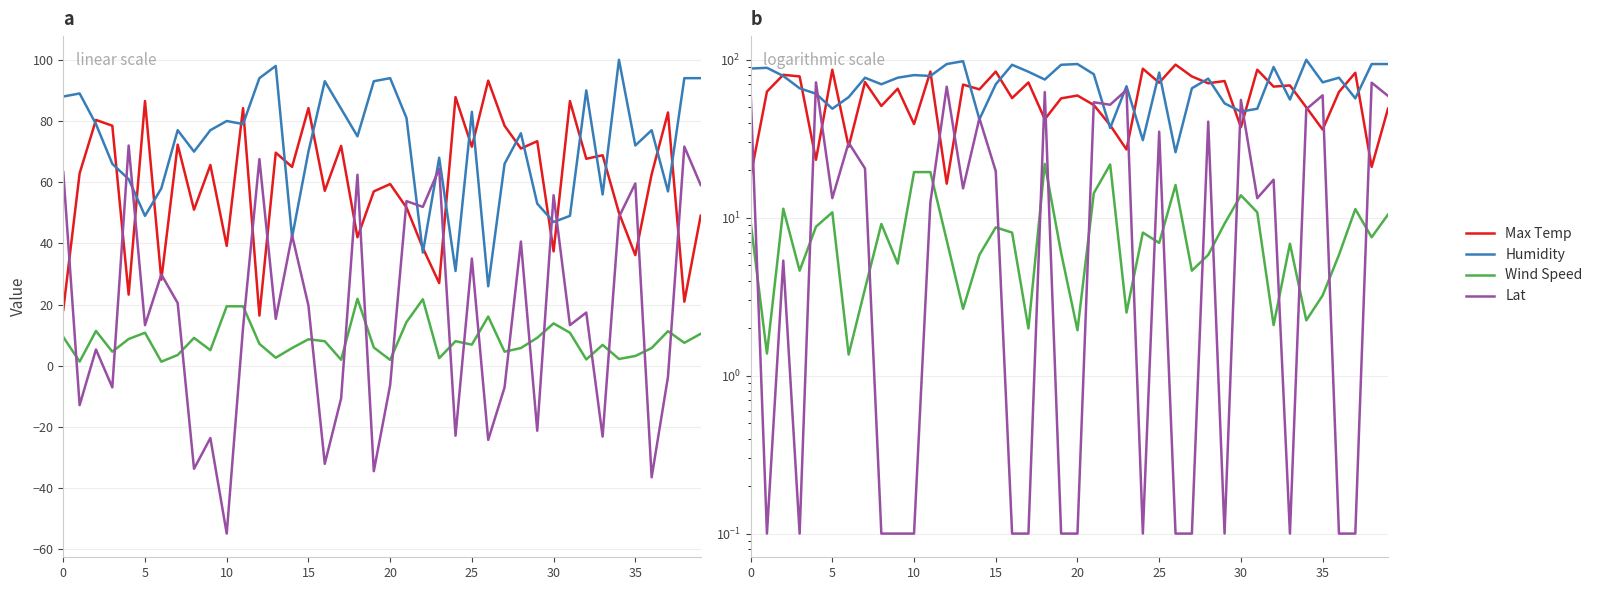

Reading left to right, transcribe all the data shown in this chart.

Max Temp: 18.3	62.9	80.3	78.5	23.3	86.5	28.1	72.3	51.0	65.6	39.2	84.2	16.4	69.7	65.0	84.2	57.2	71.8	42.0	57.0	59.4	51.7	38.5	27.1	87.8	71.6	93.2	78.5	71.0	73.4	37.4	86.5	67.7	68.8	50.0	36.2	62.6	82.8	21.0	49.1
Humidity: 88.0	89.0	79.0	66.0	61.0	49.0	58.0	77.0	70.0	77.0	80.0	79.0	94.0	98.0	42.0	70.0	93.0	84.0	75.0	93.0	94.0	81.0	37.0	68.0	31.0	83.0	26.0	66.0	76.0	53.0	47.0	49.0	90.0	56.0	100.0	72.0	77.0	57.0	94.0	94.0
Wind Speed: 9.4	1.4	11.4	4.6	8.8	10.8	1.4	3.5	9.1	5.1	19.5	19.5	7.2	2.6	5.8	8.7	8.1	2.0	21.9	6.0	1.9	14.3	21.8	2.5	8.1	6.9	16.1	4.6	5.8	9.2	13.9	10.8	2.1	6.8	2.2	3.2	5.8	11.3	7.5	10.5
Lat: 63.3	0.1	5.3	0.1	72.0	13.3	29.9	20.5	0.1	0.1	0.1	12.5	67.5	15.3	42.6	19.7	0.1	0.1	62.5	0.1	0.1	53.8	51.9	64.4	0.1	35.1	0.1	0.1	40.6	0.1	55.7	13.3	17.4	0.1	48.6	59.6	0.1	0.1	71.6	59.1